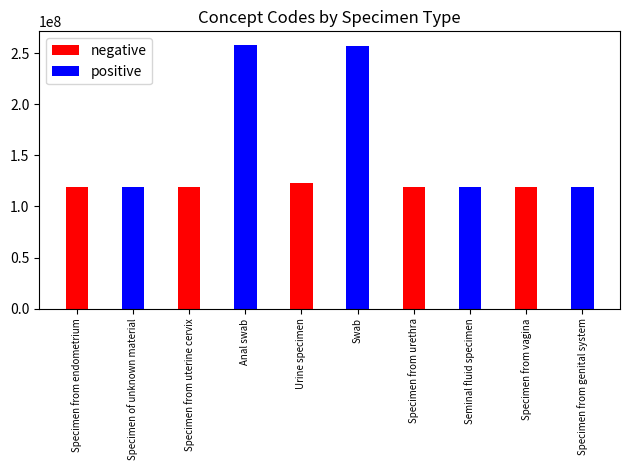

Rank the series at Seminal fluid specimen from highest to lowest value.

positive, negative